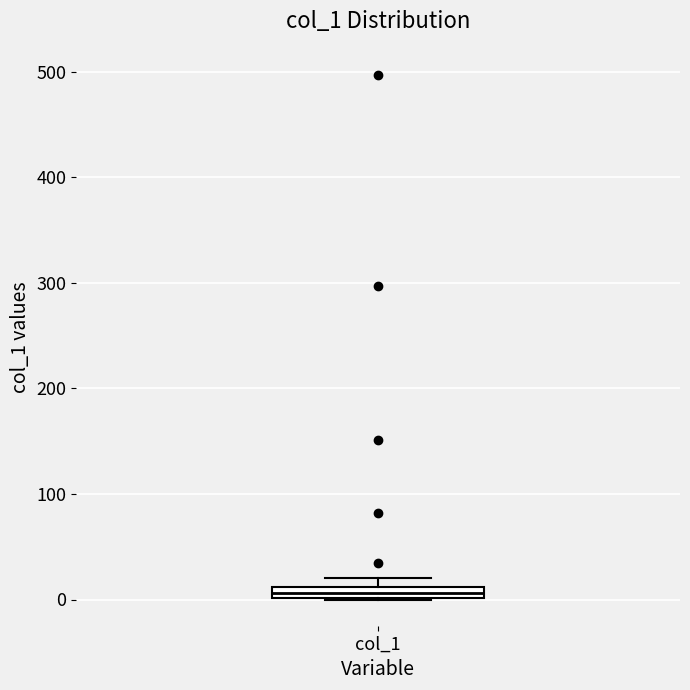

Where is the lower edge of the box for col_1 on the y-axis? The values are not printed on the chart, so give them approximately, as read against the axis.

0